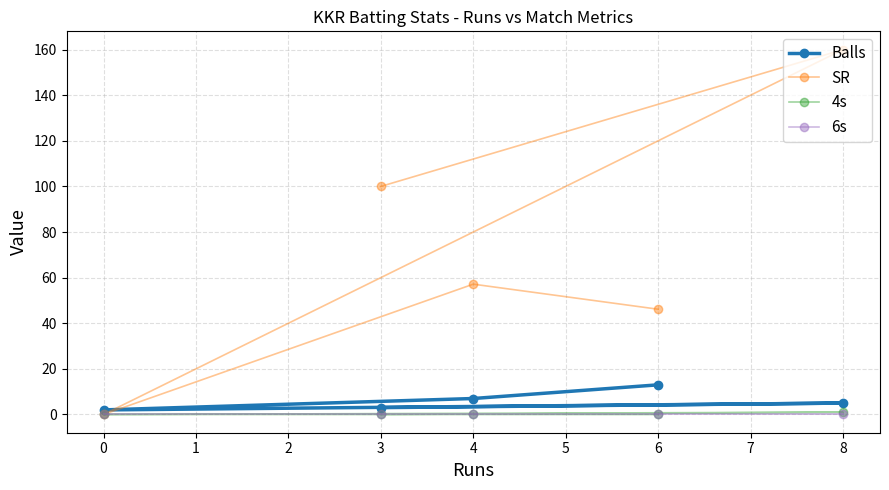

At how many categories does at least one series exceed 138?

1